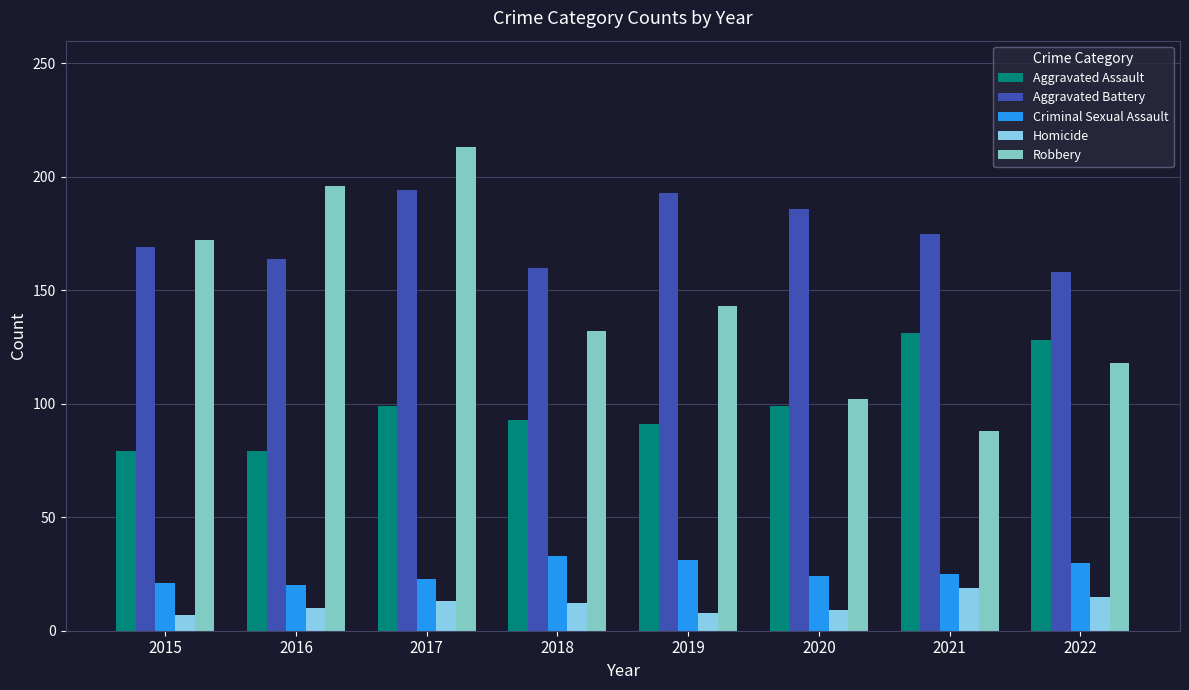

Is it true that Aggravated Assault equals 47 at 2020?

False